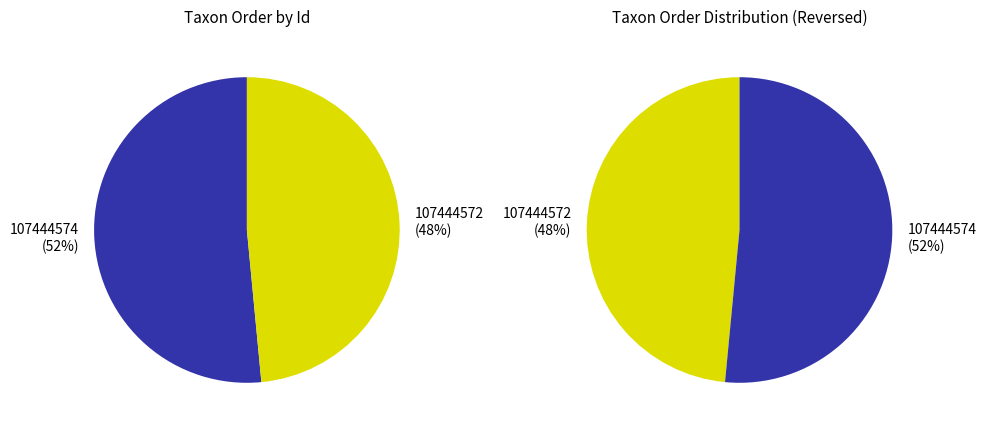

Which has a higher value, 107444572 or 107444574?

107444574